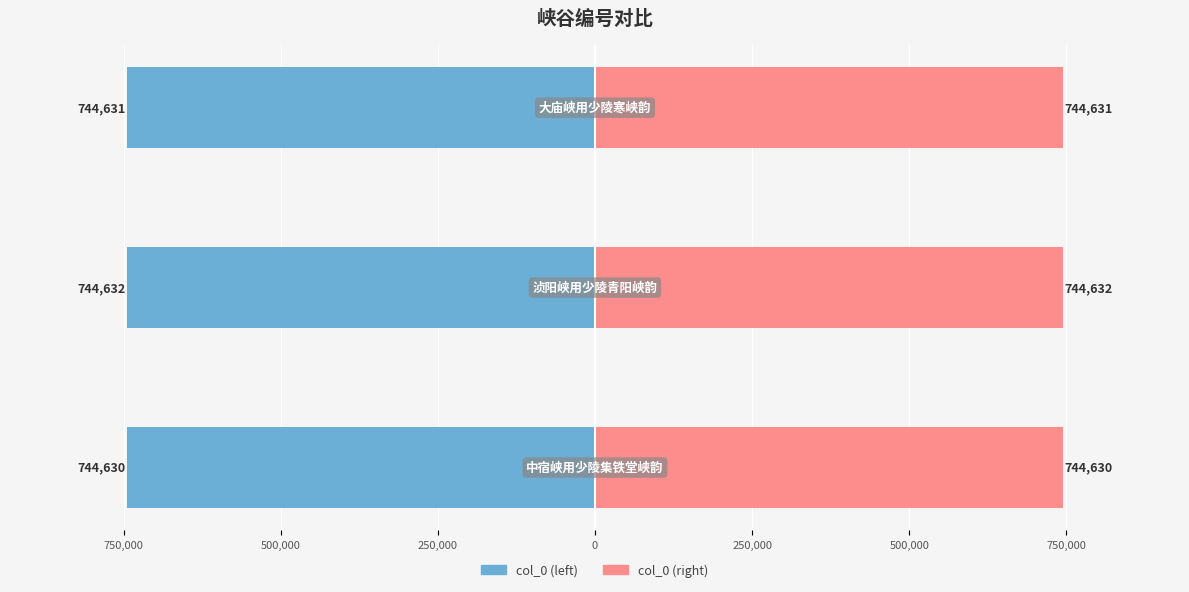

What are all the series names shown in the legend?

col_0 (left), col_0 (right)